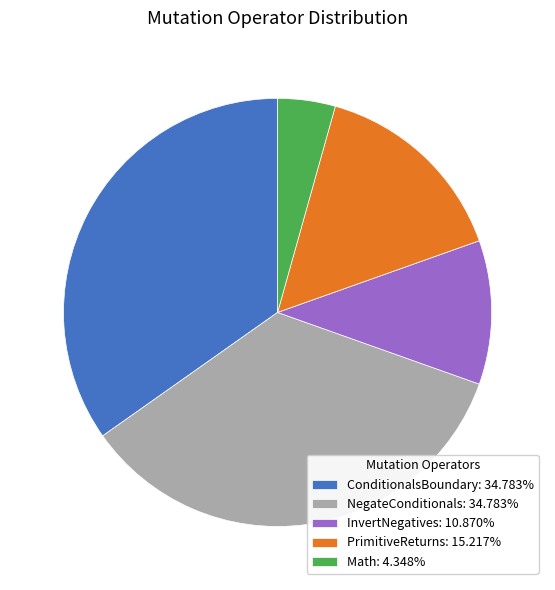

Combined, do Math: 4.348% and ConditionalsBoundary: 34.783% account for over 50%?

No